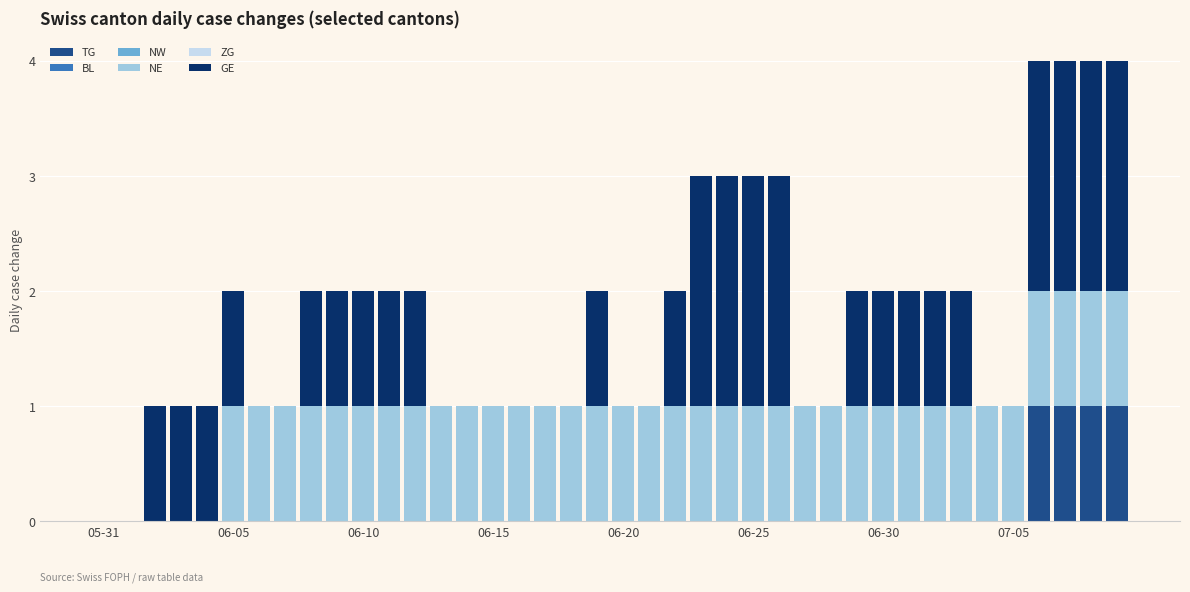

What is the sum of all TG values?

4